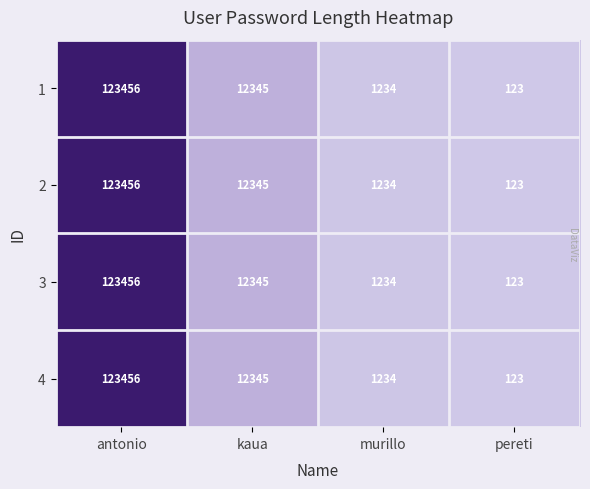

What is the approximate value of 4 at pereti, to the nearest 10?

120